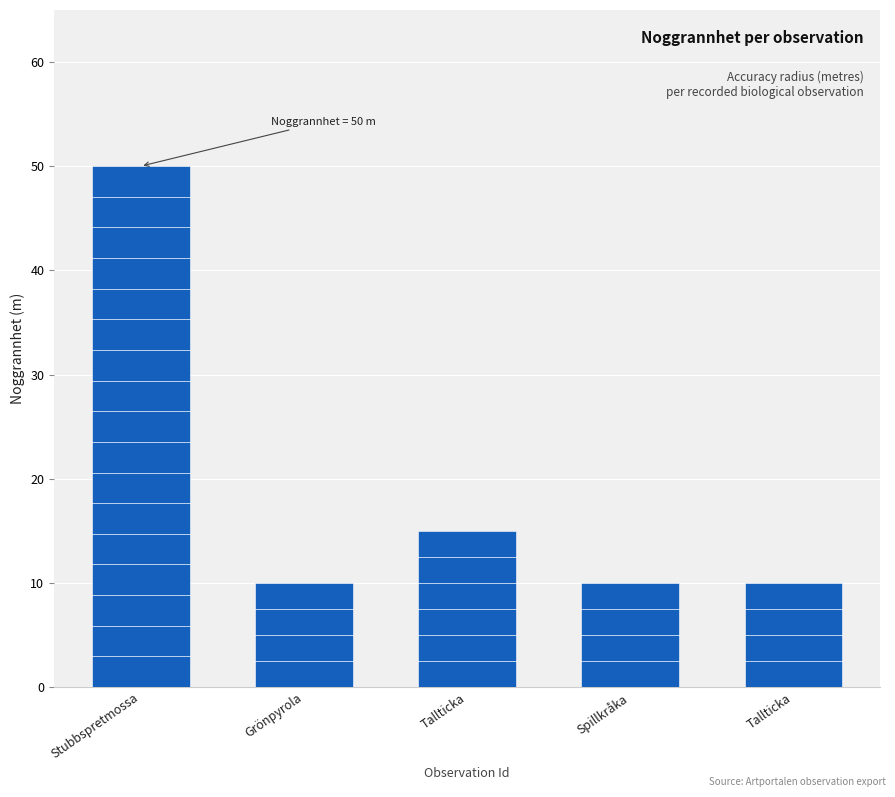

Count the values in the range 10 to 15.

4